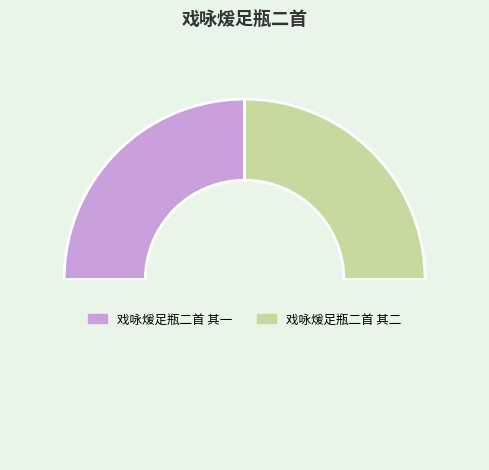

What is the largest slice in the pie chart?

戏咏煖足瓶二首 其一